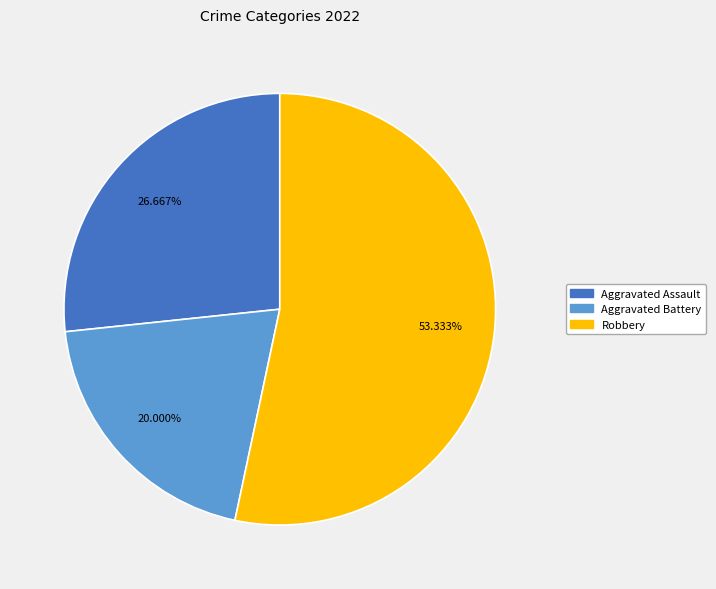

Does any single category account for the majority?

Yes